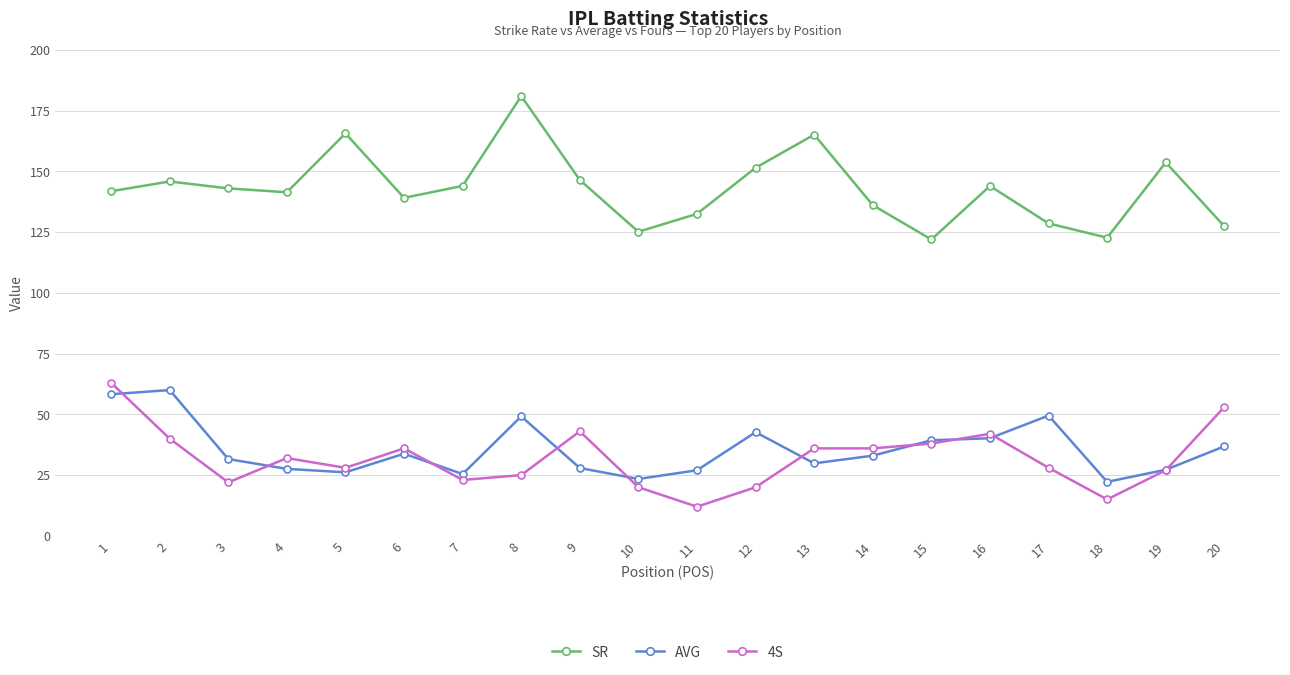

The 4S series shows 36.0 at 6. True or false?

True